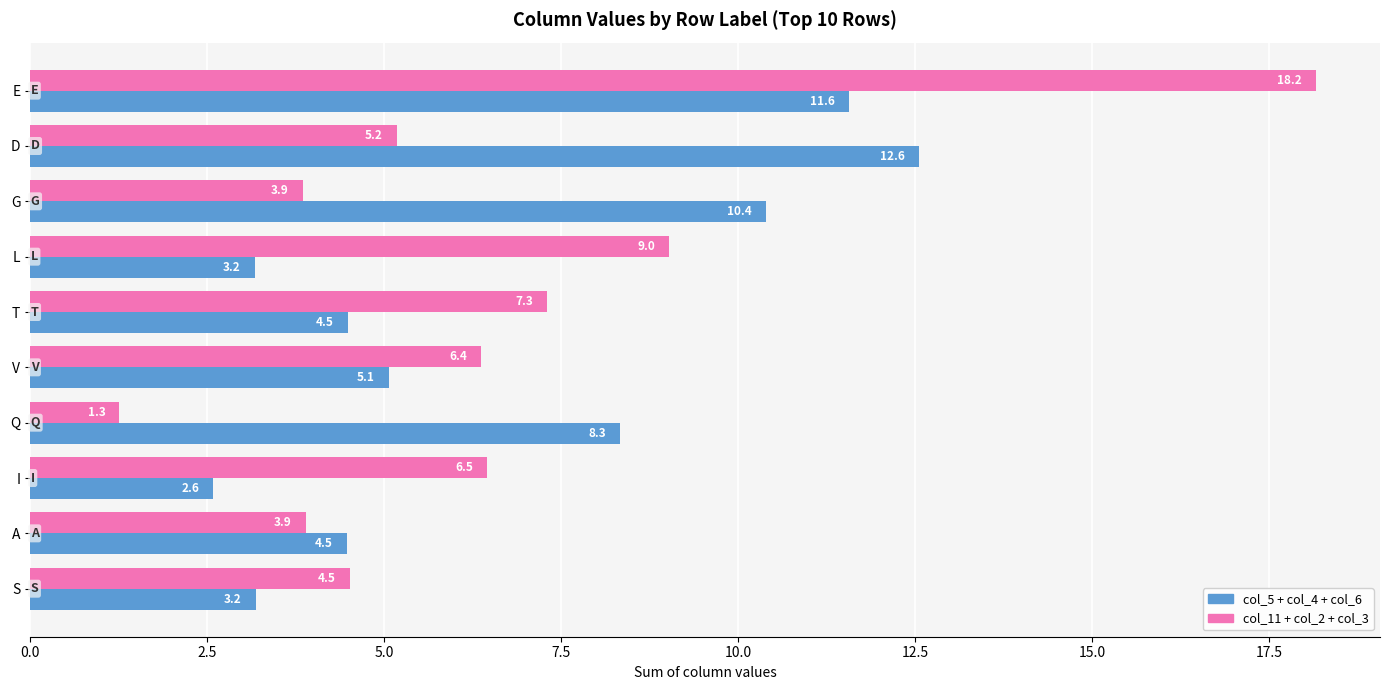

Is the value of col_11 + col_2 + col_3 at E greater than the value of col_5 + col_4 + col_6 at E?

Yes